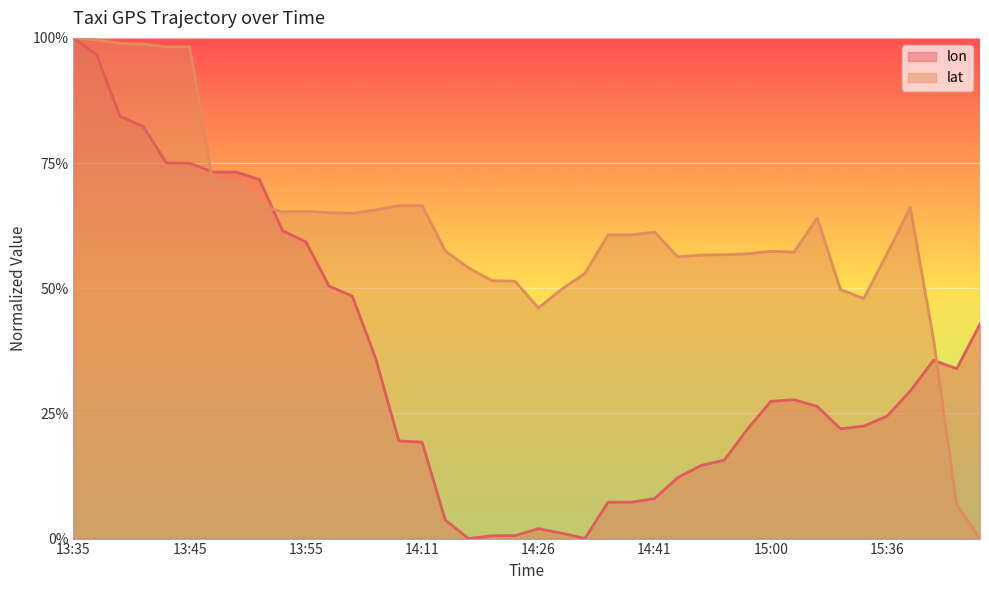

Read the lon value at 13:50.

0.7